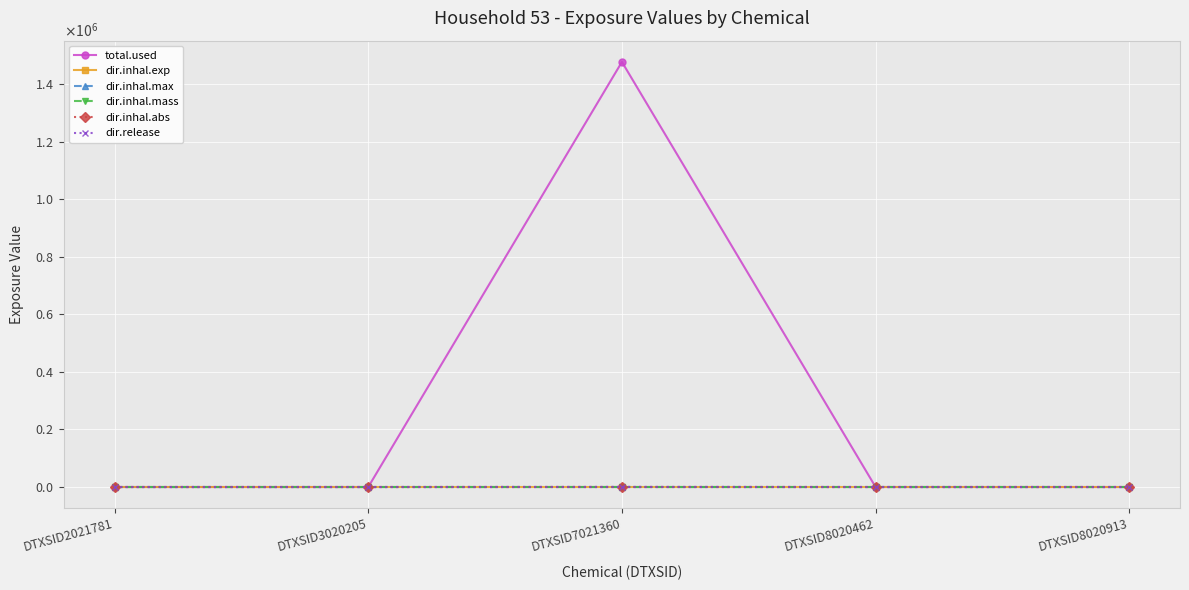

How many dir.inhal.max values are between 0 and 1?

4